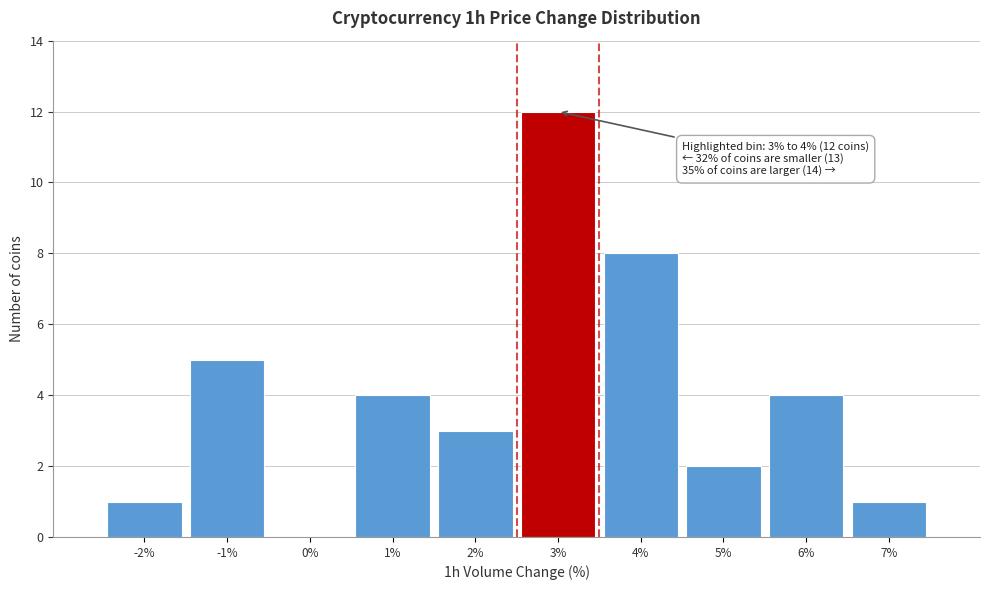

Reading left to right, extract all data points from this chart.

-2%=1	-1%=5	0%=0	1%=4	2%=3	3%=12	4%=8	5%=2	6%=4	7%=1